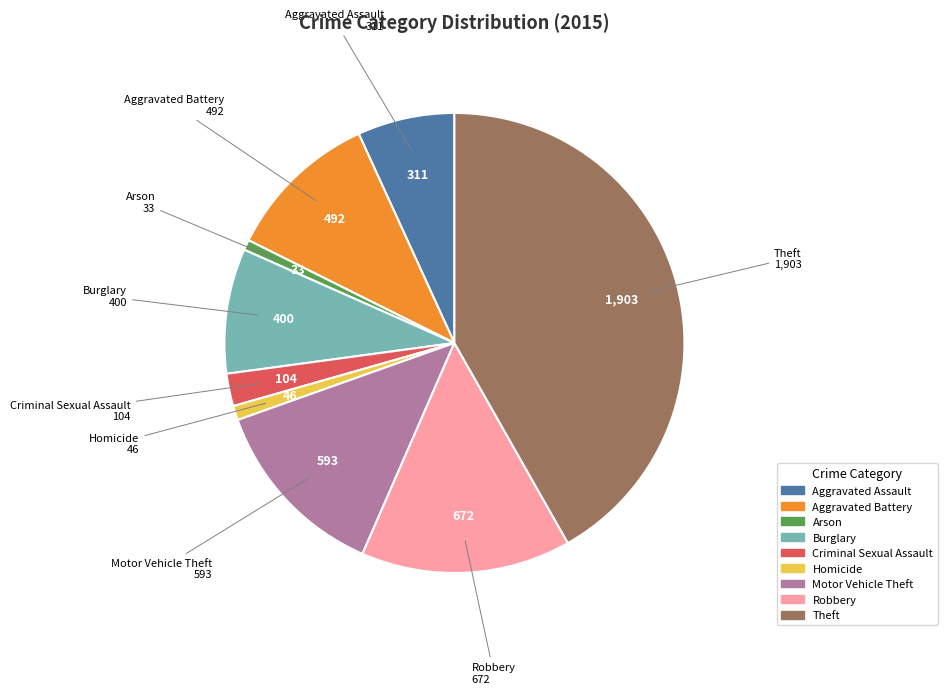

What is the largest slice in the pie chart?

Theft